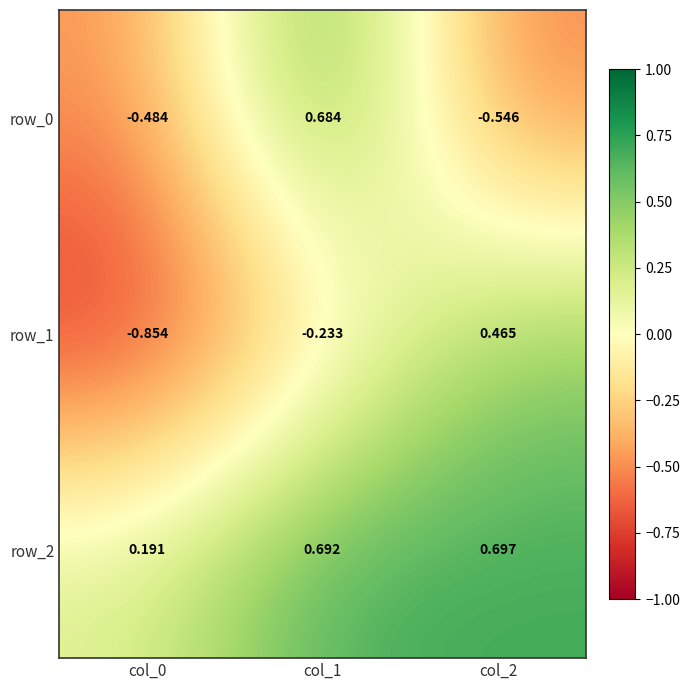

List the series in order of their peak value, highest first.

row_2, row_0, row_1